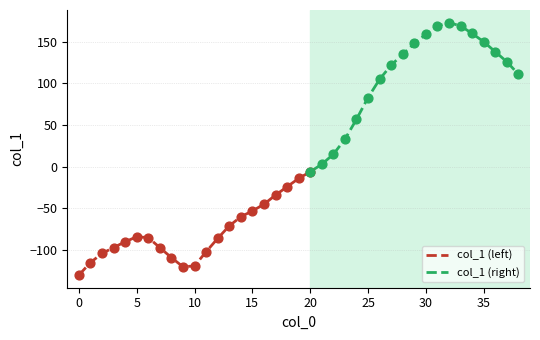

What is the change in value from 11 to 20?

+96